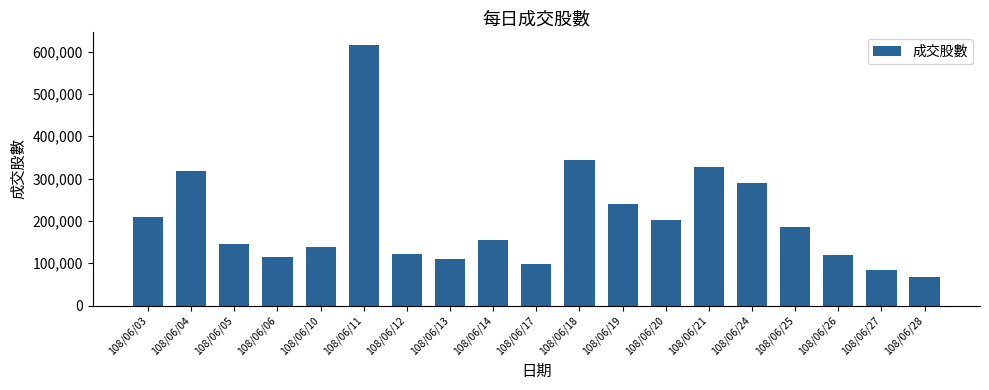

What is the difference between the second highest and minimum values?

275465